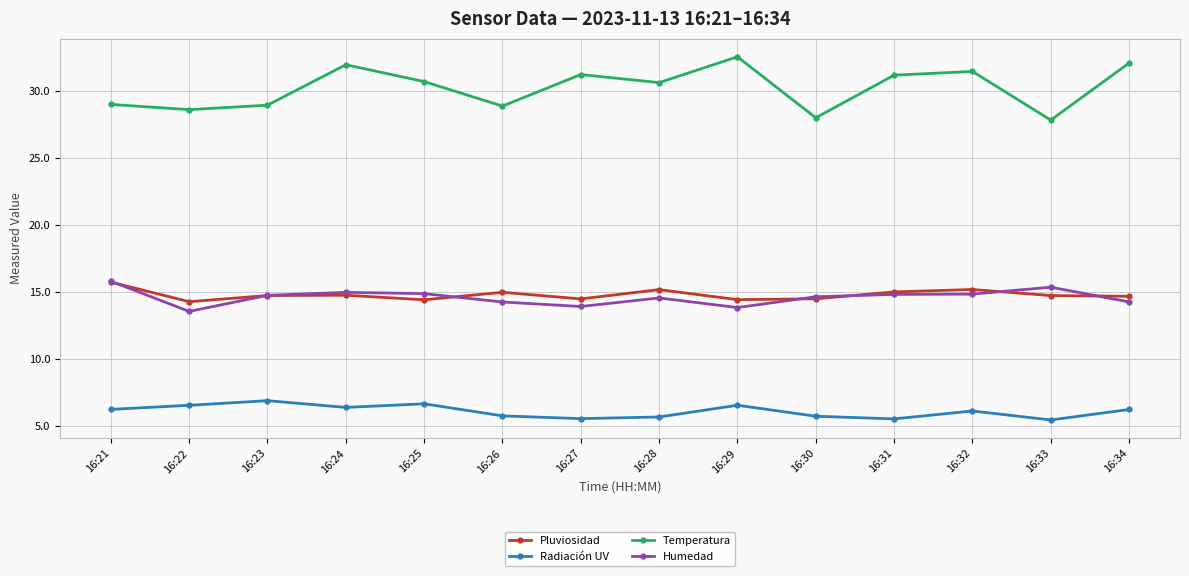

What is the minimum value shown in the chart?

5.5